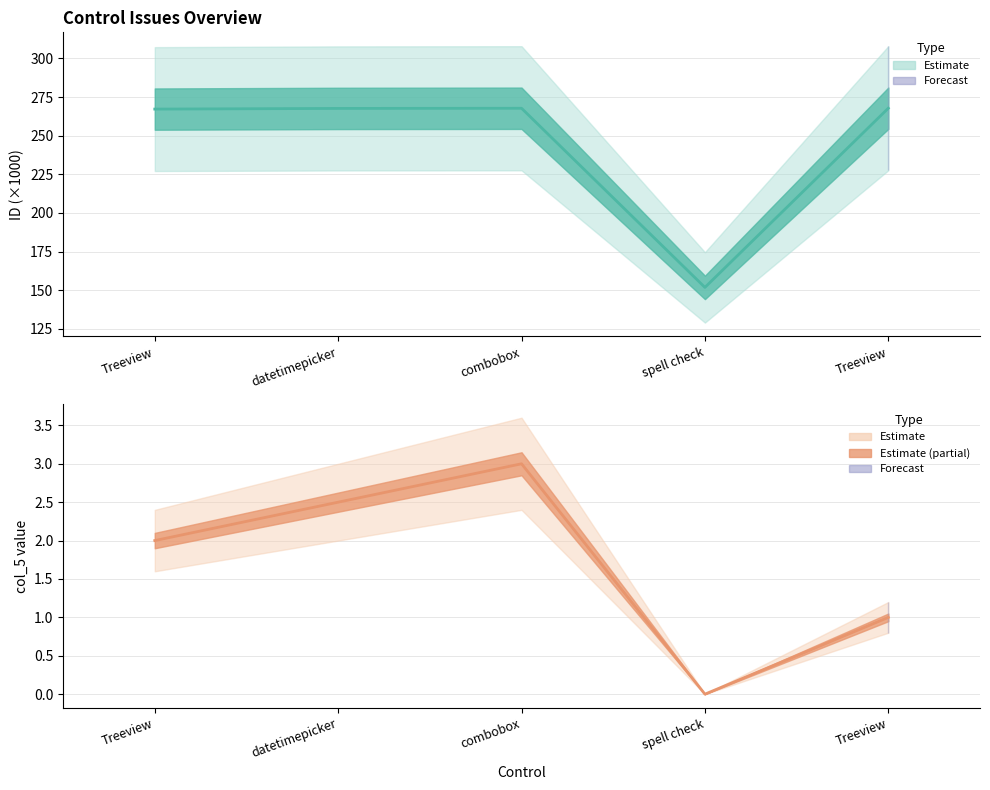

Reading left to right, what are all the values shown in this chart?

ID: 267.2	267.6	267.7	151.8	267.7
col_5: 2.0	2.5	3.0	0.0	1.0